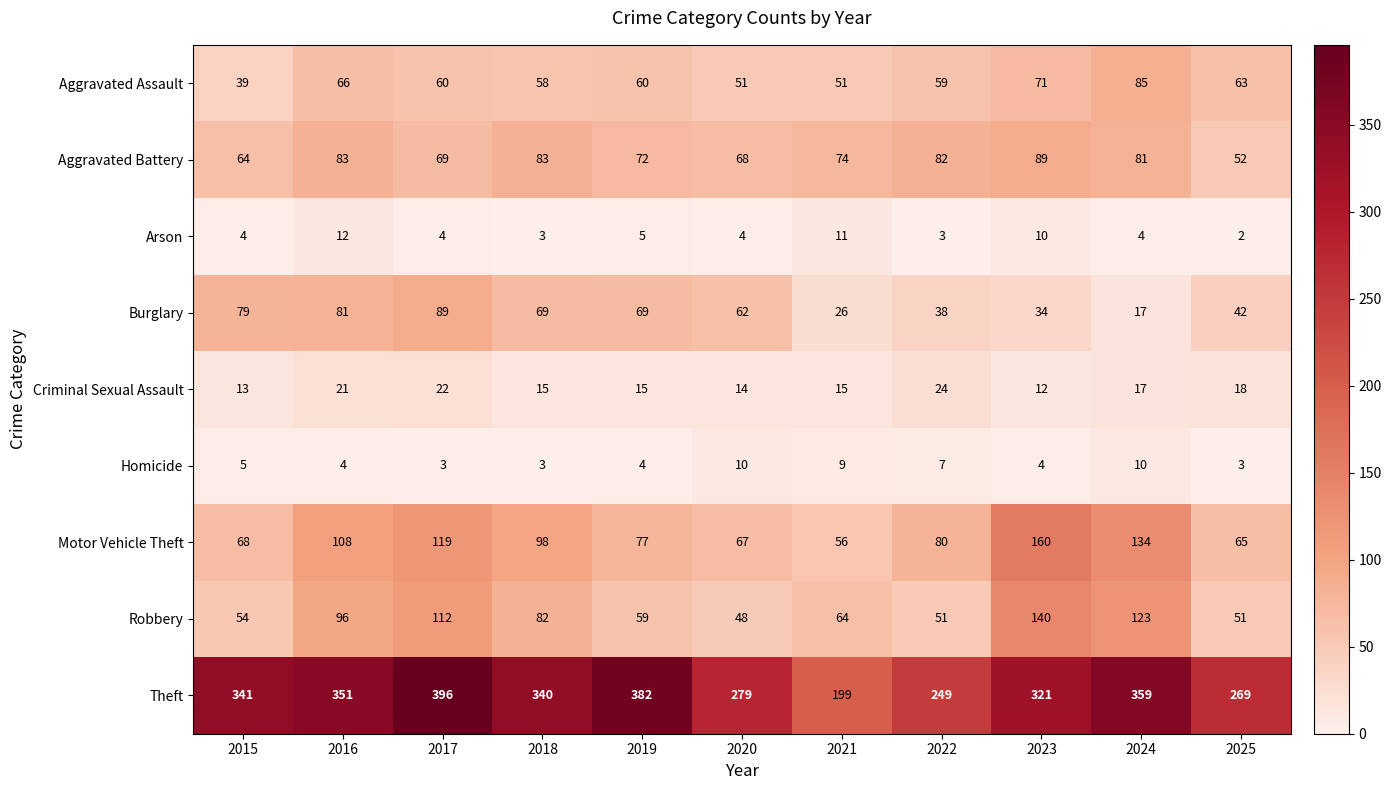

What is the sum of the Burglary values at 2019 and 2016?

150